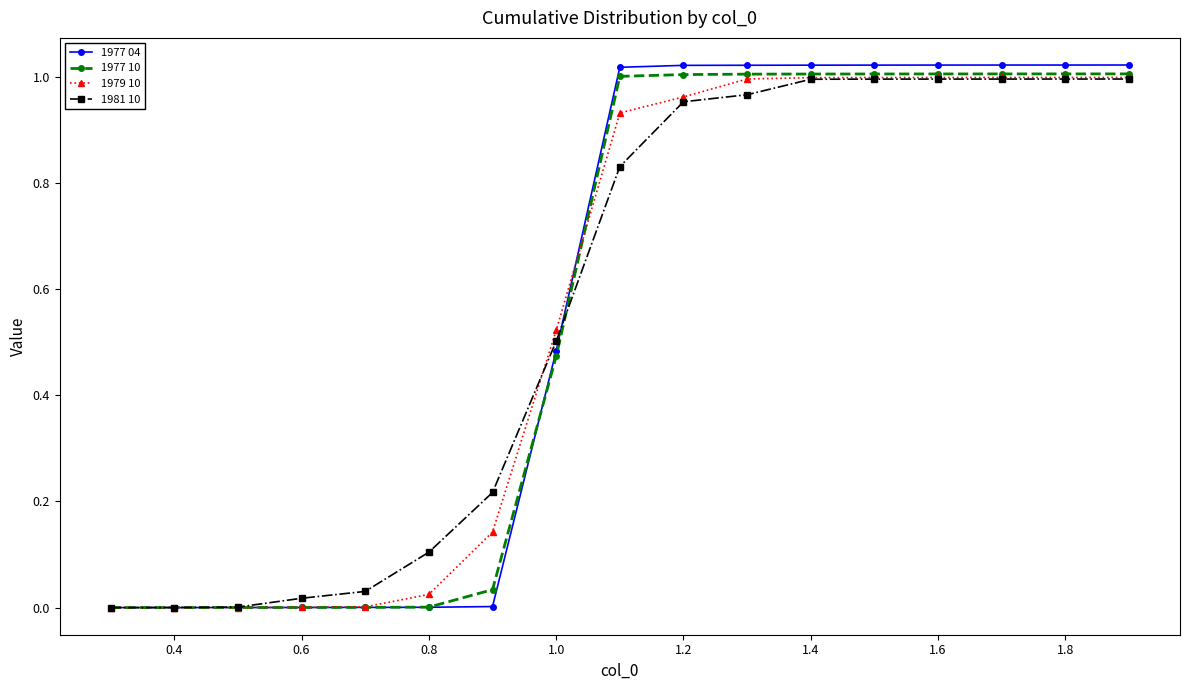

Which series has the widest spread of values?

1977 04